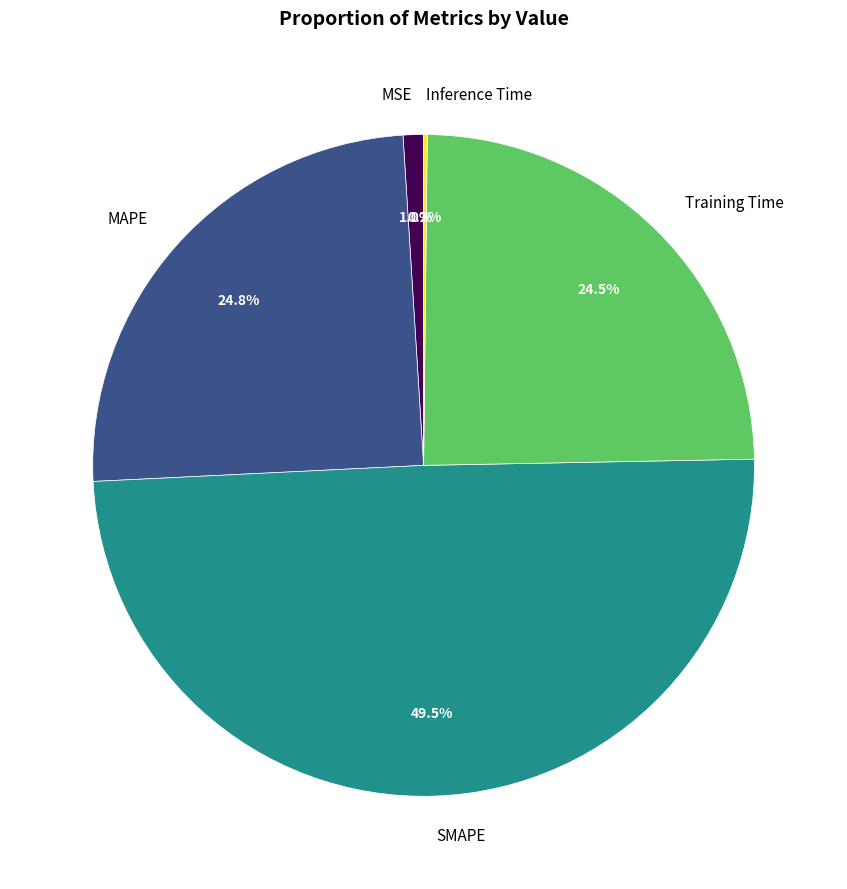

Combined, what portion of the pie is Training Time and SMAPE?

74.0%